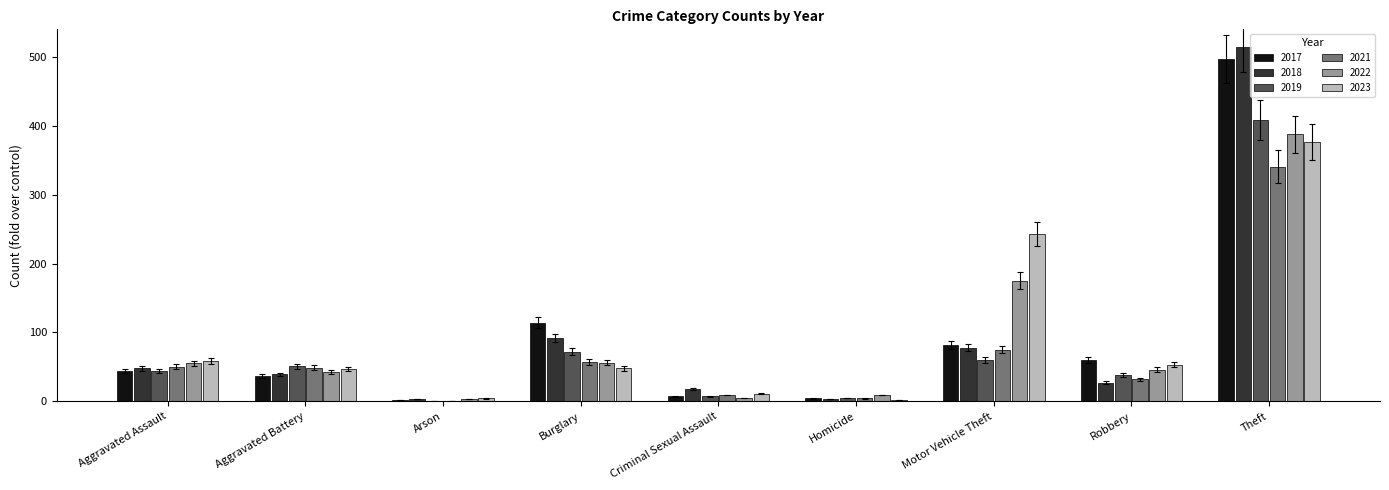

Count the number of data series in this chart.

6